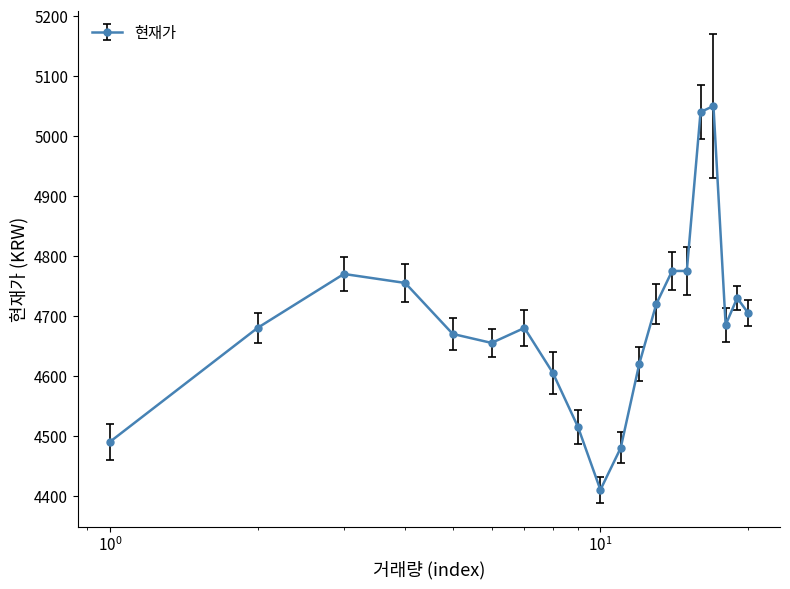

Does the chart display data point markers on the line(s)?

Yes